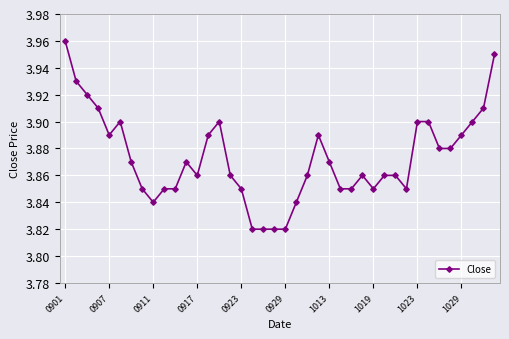

What is the sum of all values?

154.9